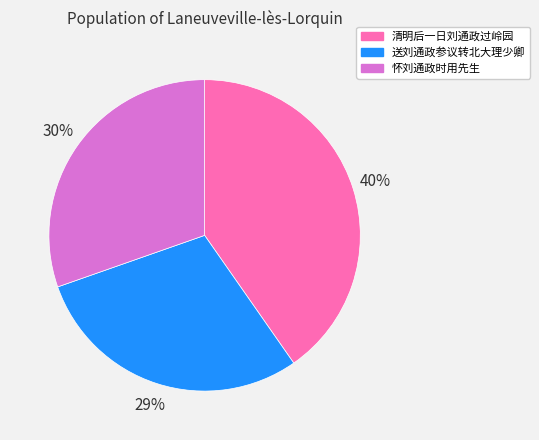

What is the smallest slice in the pie chart?

送刘通政参议转北大理少卿